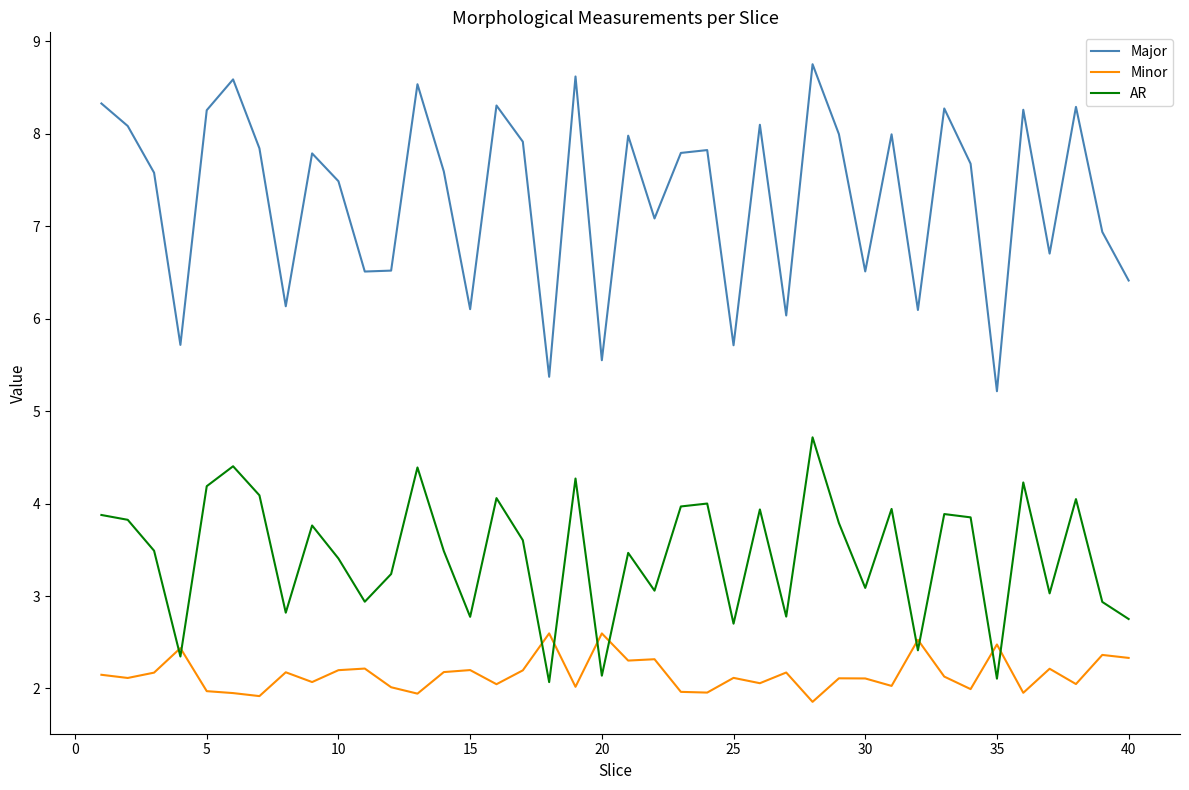

What is the difference between the maximum and minimum values in the Minor series?

0.7